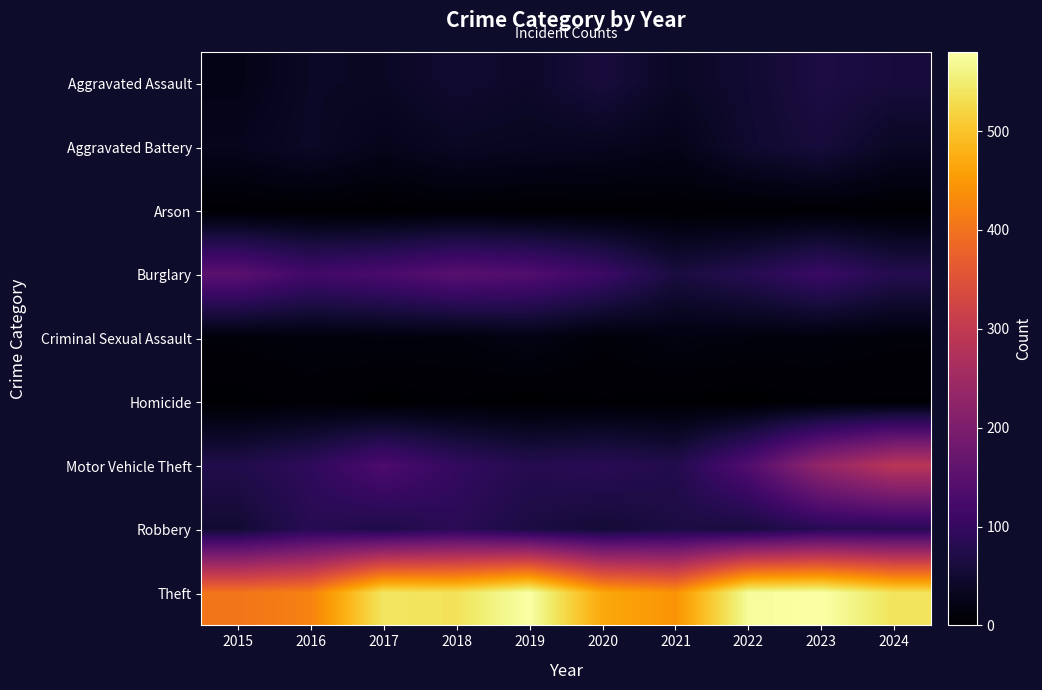

Reading right to left, what are all the values shown in this chart?

Aggravated Assault: 2024=61	2023=67	2022=50	2021=39	2020=61	2019=43	2018=49	2017=38	2016=39	2015=23
Aggravated Battery: 2024=37	2023=60	2022=48	2021=25	2020=32	2019=34	2018=37	2017=28	2016=40	2015=30
Arson: 2024=3	2023=4	2022=3	2021=4	2020=3	2019=2	2018=4	2017=1	2016=3	2015=2
Burglary: 2024=78	2023=107	2022=80	2021=63	2020=110	2019=138	2018=147	2017=128	2016=117	2015=151
Criminal Sexual Assault: 2024=10	2023=13	2022=14	2021=17	2020=10	2019=20	2018=13	2017=14	2016=13	2015=10
Homicide: 2024=4	2023=4	2022=1	2021=2	2020=4	2019=1	2018=4	2017=1	2016=6	2015=2
Motor Vehicle Theft: 2024=288	2023=233	2022=137	2021=76	2020=85	2019=80	2018=98	2017=131	2016=92	2015=74
Robbery: 2024=84	2023=83	2022=63	2021=66	2020=55	2019=66	2018=87	2017=71	2016=83	2015=52
Theft: 2024=537	2023=580	2022=573	2021=443	2020=468	2019=580	2018=536	2017=541	2016=420	2015=404